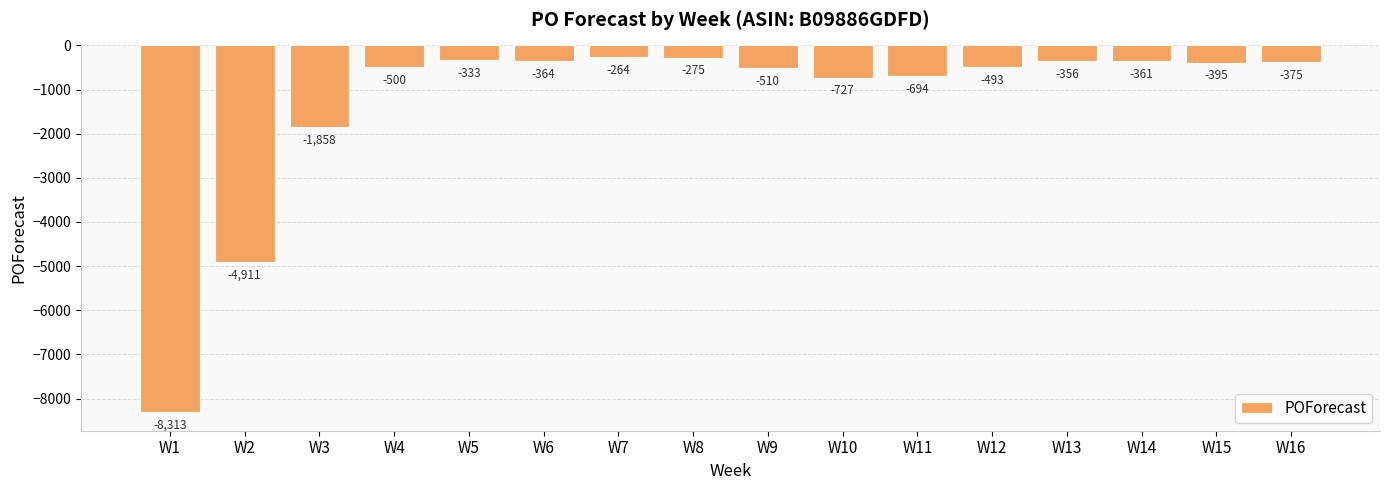

What is the approximate value at W11, to the nearest 100?

-700